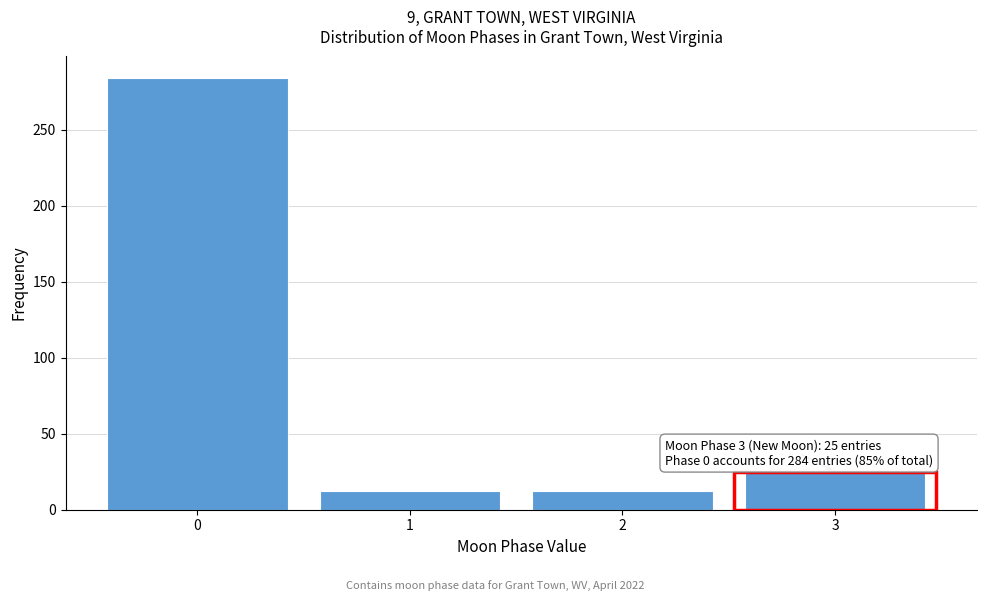

Reading left to right, transcribe all the data shown in this chart.

284	12	12	25